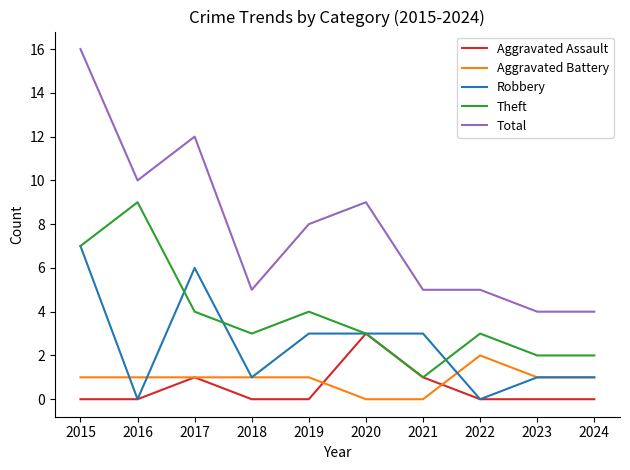

Between which two adjacent categories do Robbery and Aggravated Battery first intersect?

2015 and 2016